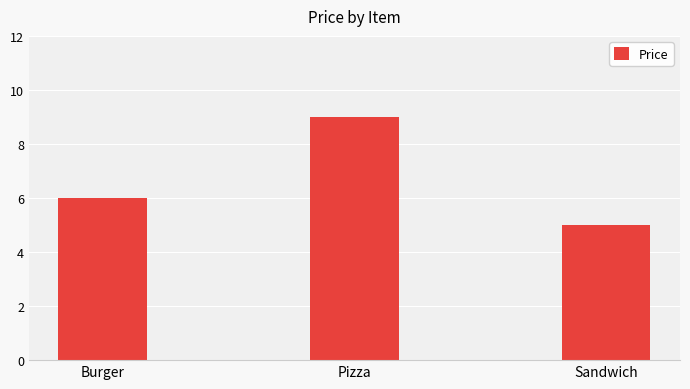

Reading right to left, what are all the values shown in this chart?

Sandwich=5.0	Pizza=9.0	Burger=6.0